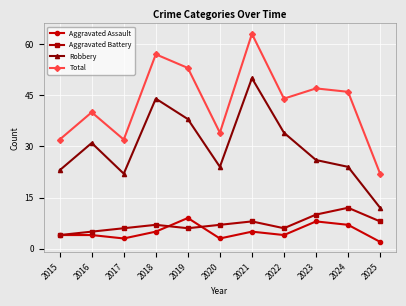

How many data points in Total are less than 44?

5